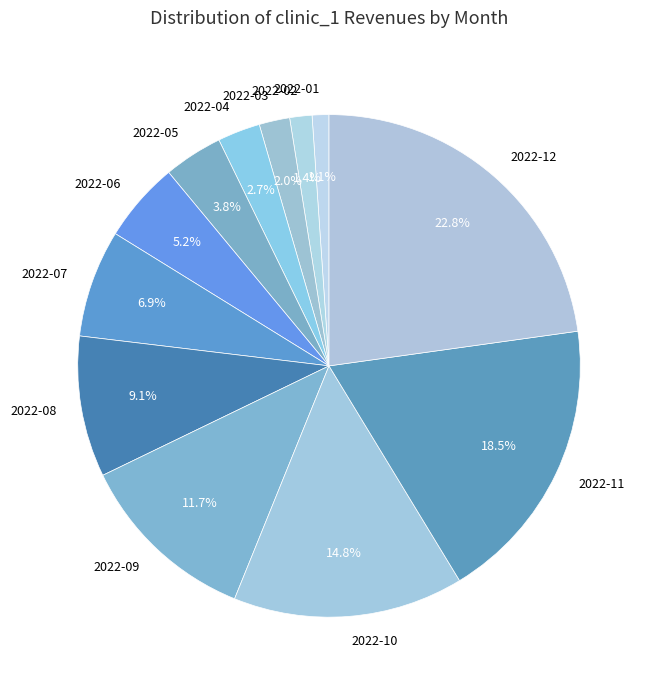

True or false: 2022-07 accounts for 1% of the total.

False